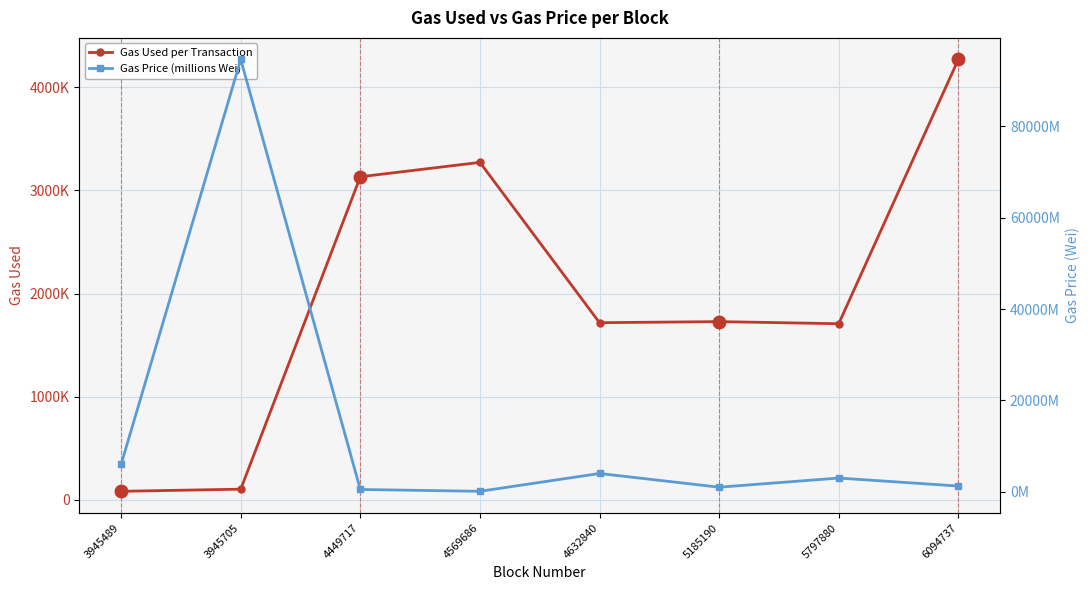

What is the value of the Gas Price (millions Wei) point at the 8th from the left?

1250.0